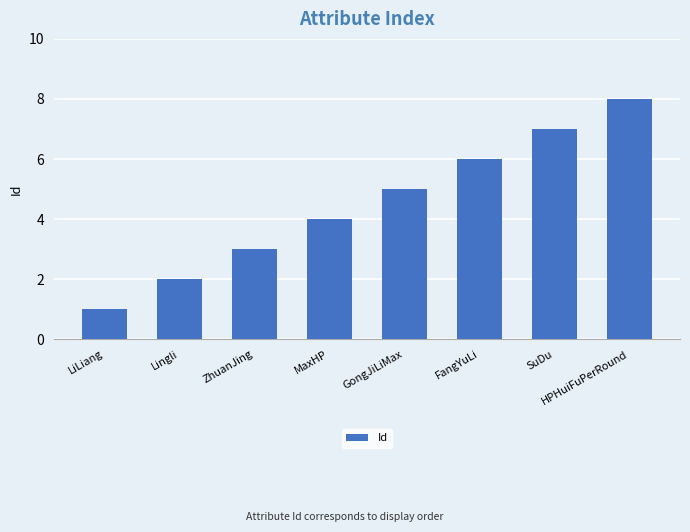

How many values are between 3 and 7?

5